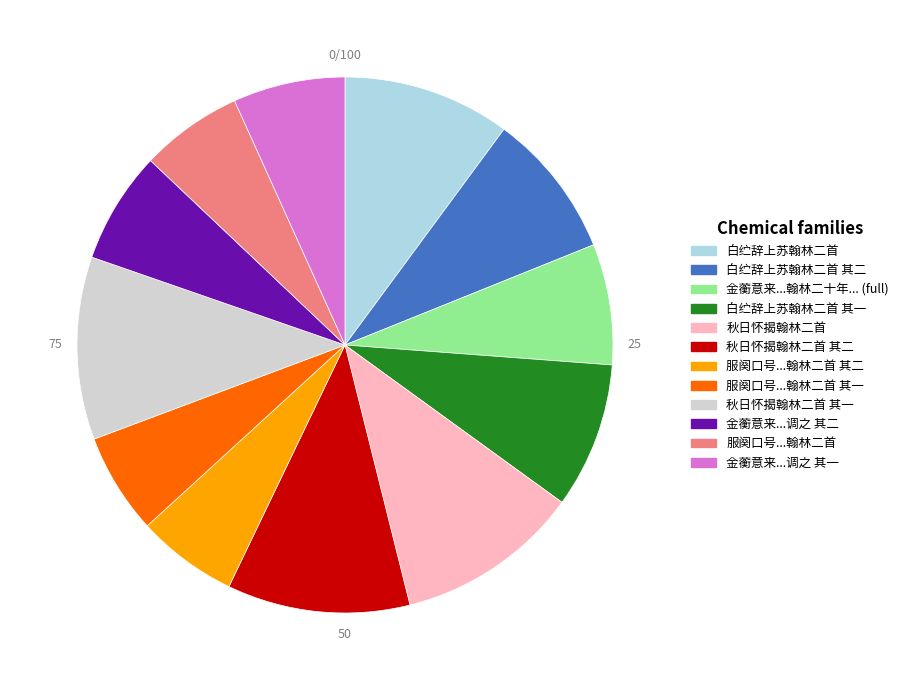

Is there a majority slice in this chart?

No